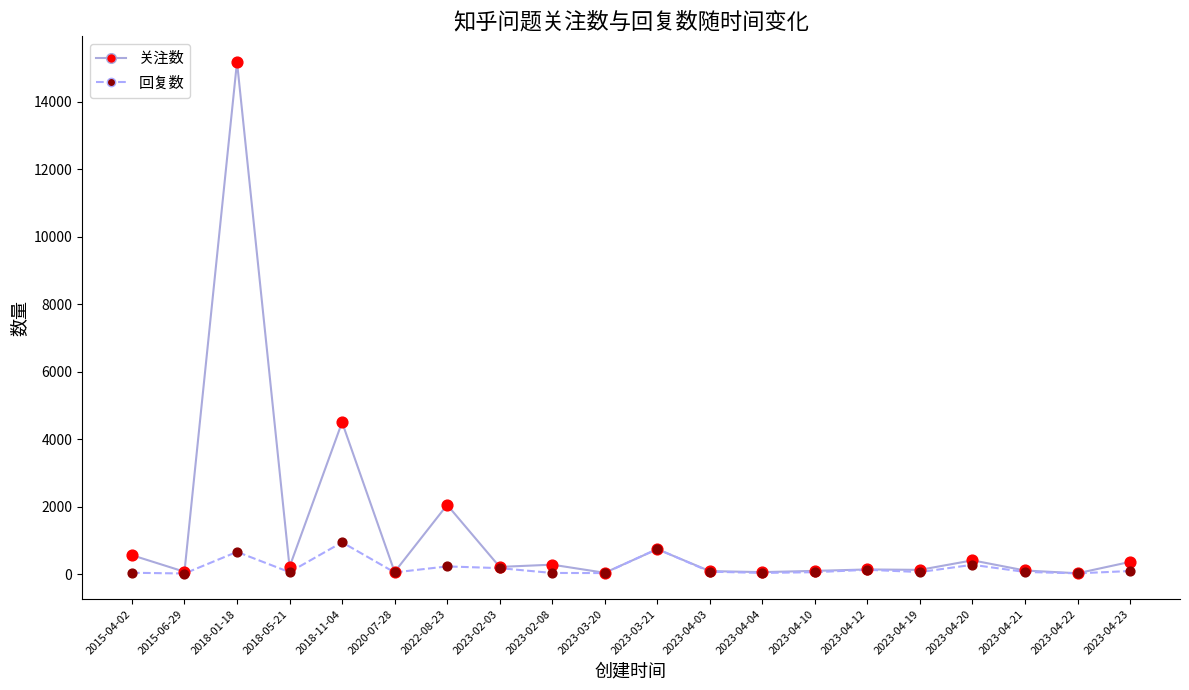

At which category is the sum across all series the highest?

2018-01-18